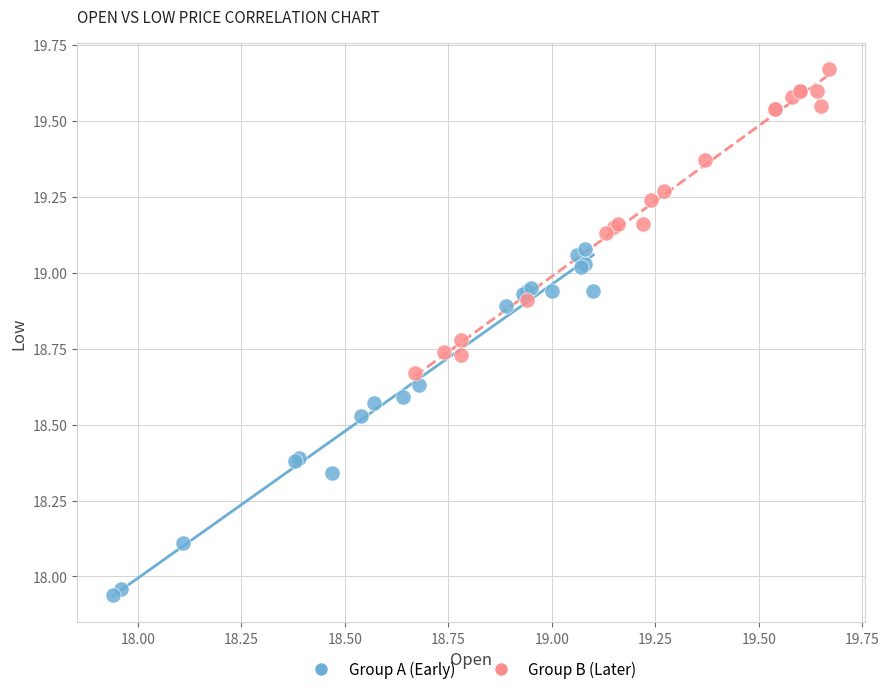

Which series reaches the minimum Y coordinate?

Group A (Early)